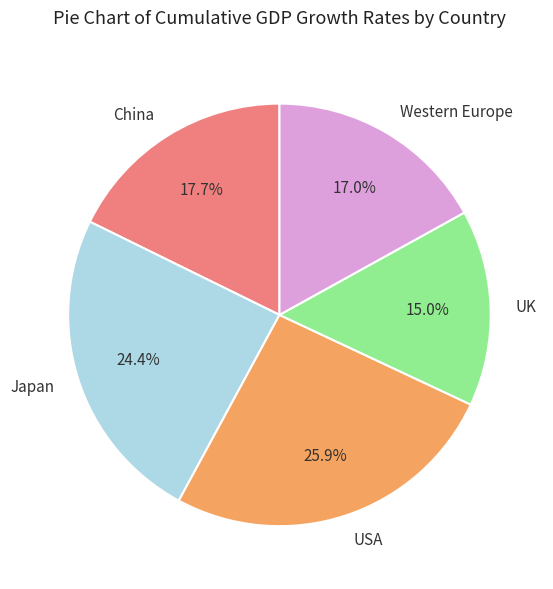

Between USA and Japan, which is larger?

USA